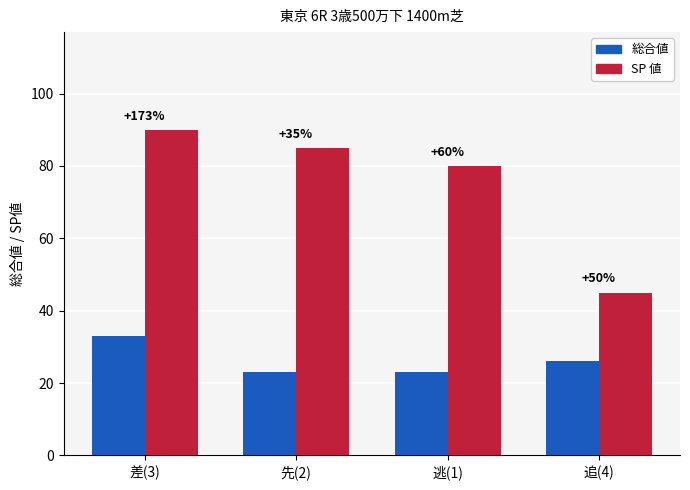

What are all the series names shown in the legend?

総合値, SP 値